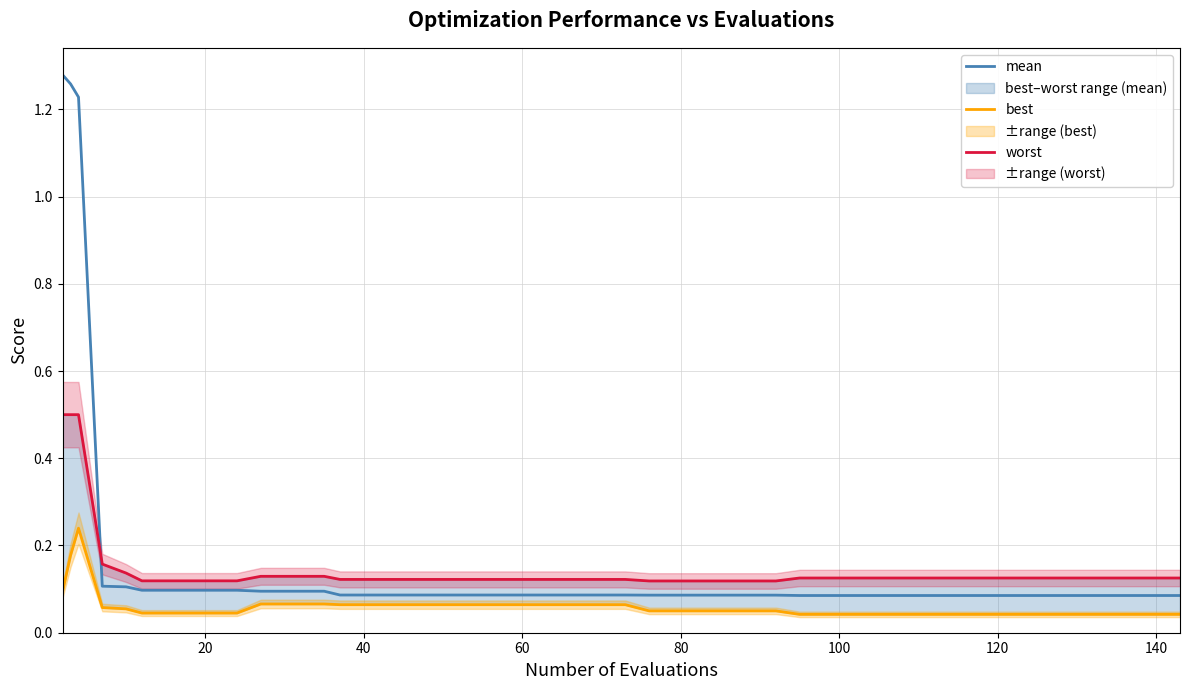

How many lines are shown in the chart?

3